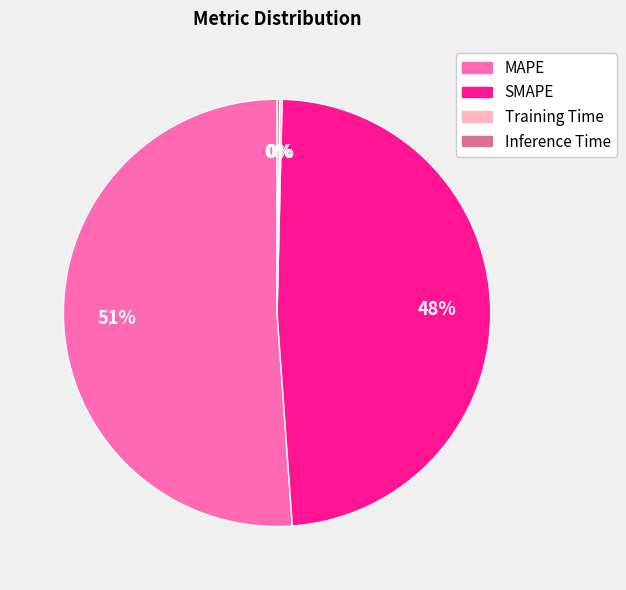

True or false: MAPE accounts for 36% of the total.

False